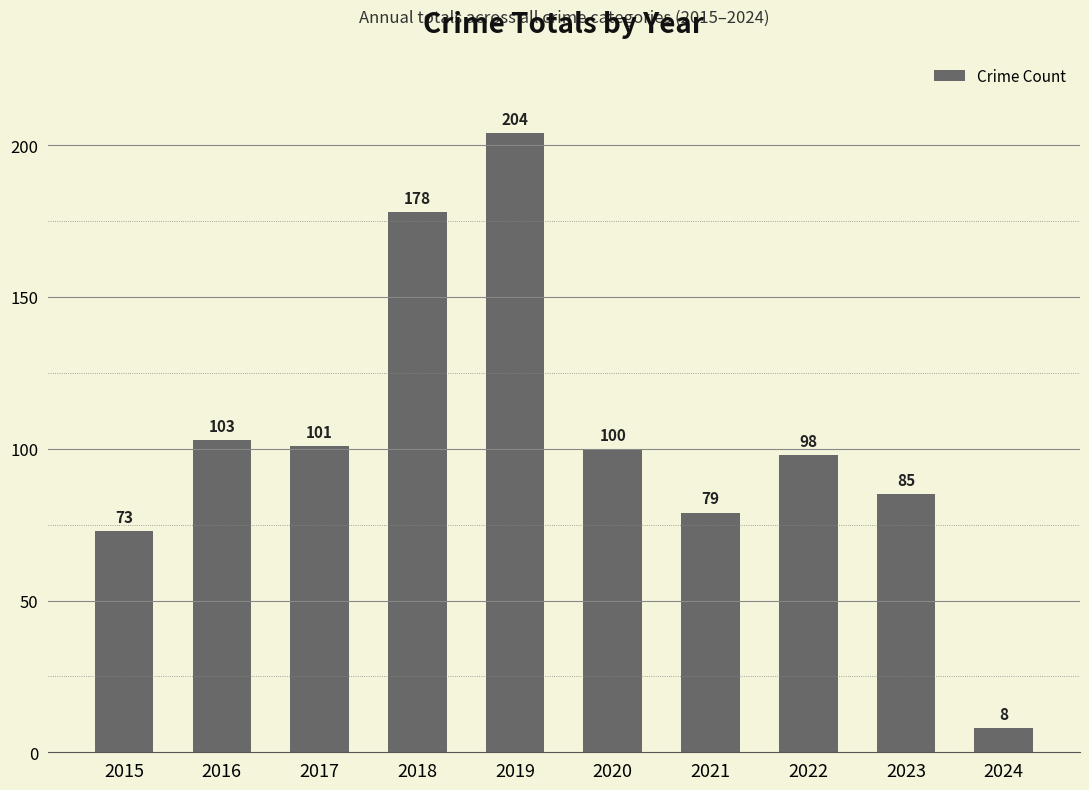

Reading left to right, extract all data points from this chart.

2015=73	2016=103	2017=101	2018=178	2019=204	2020=100	2021=79	2022=98	2023=85	2024=8